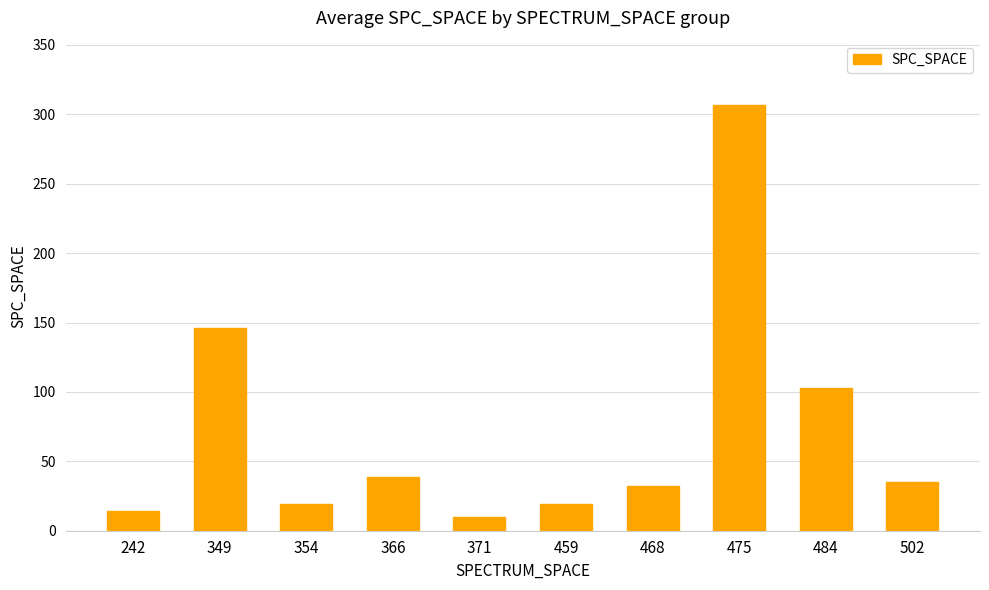

What is the value of the 4th bar from the left?

39